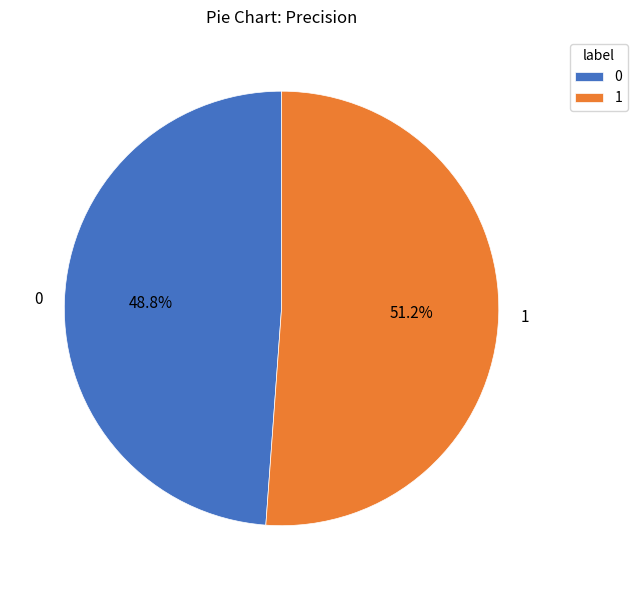

How many segments does this pie chart have?

2